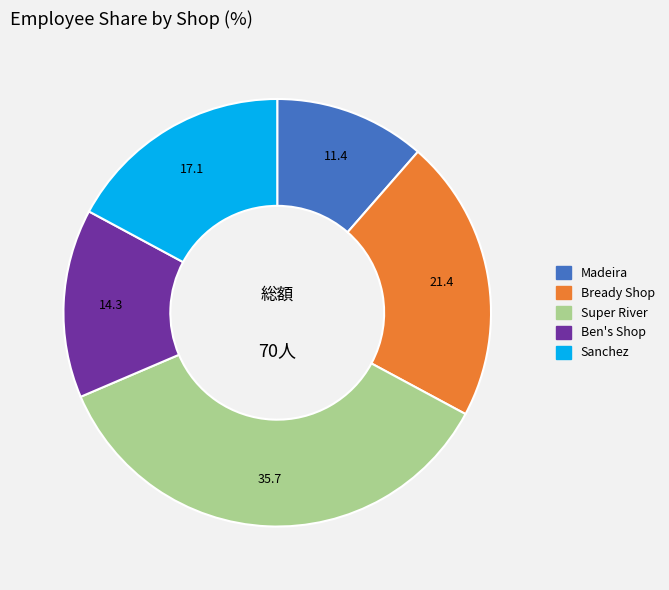

True or false: Bready Shop accounts for 21% of the total.

True